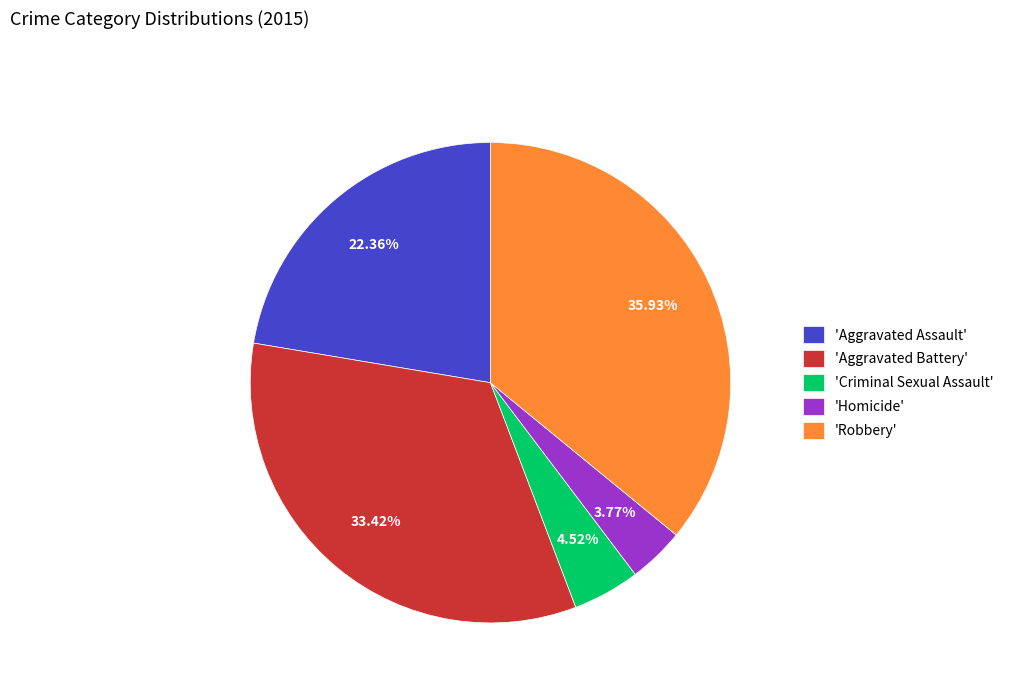

Rank the categories by value from highest to lowest.

'Robbery', 'Aggravated Battery', 'Aggravated Assault', 'Criminal Sexual Assault', 'Homicide'